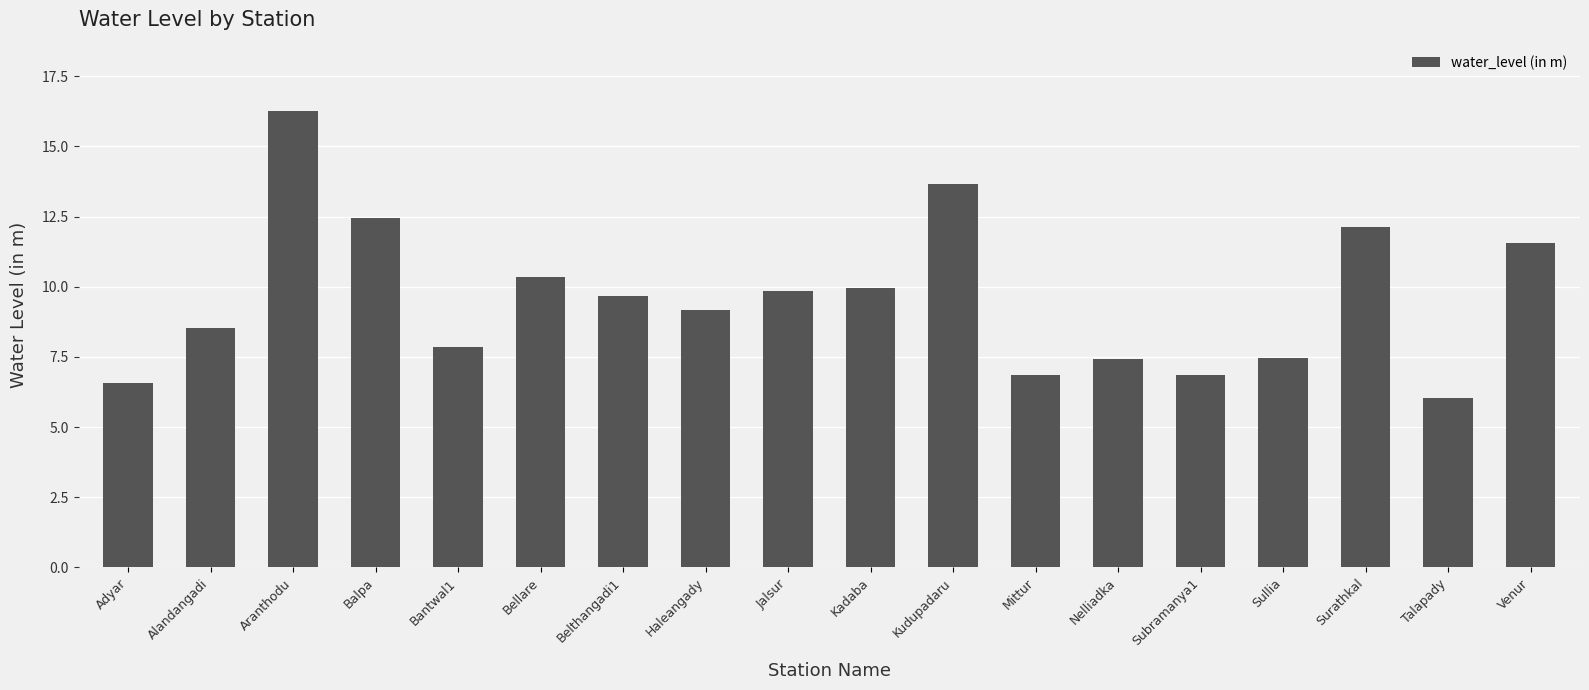

At which label does the data first exceed 9?

Aranthodu